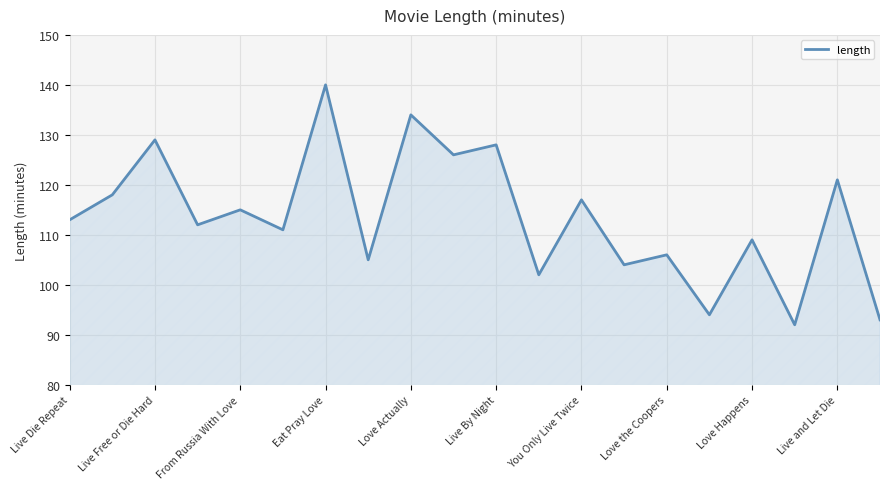

What is the difference between the maximum and minimum values?

48